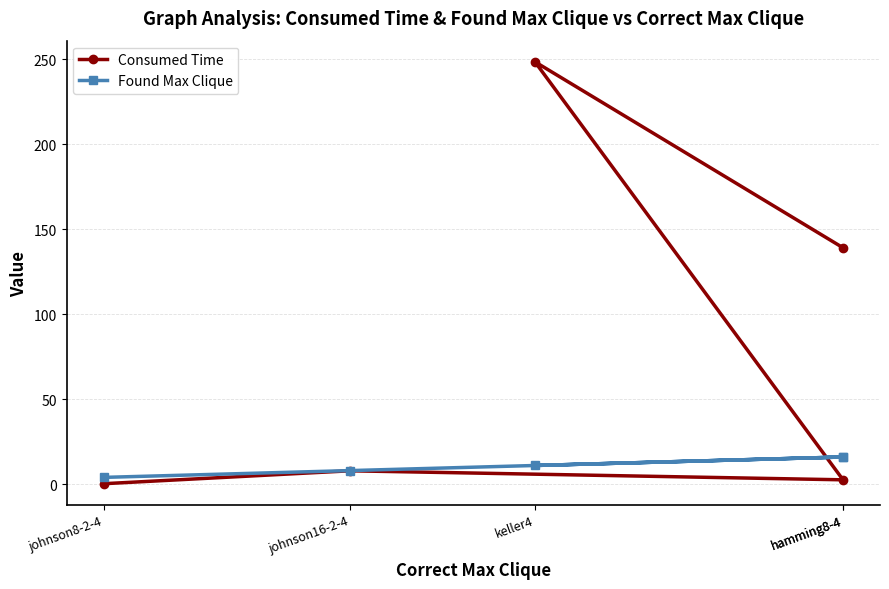

What value does the Consumed Time series have at johnson8-2-4?

0.3